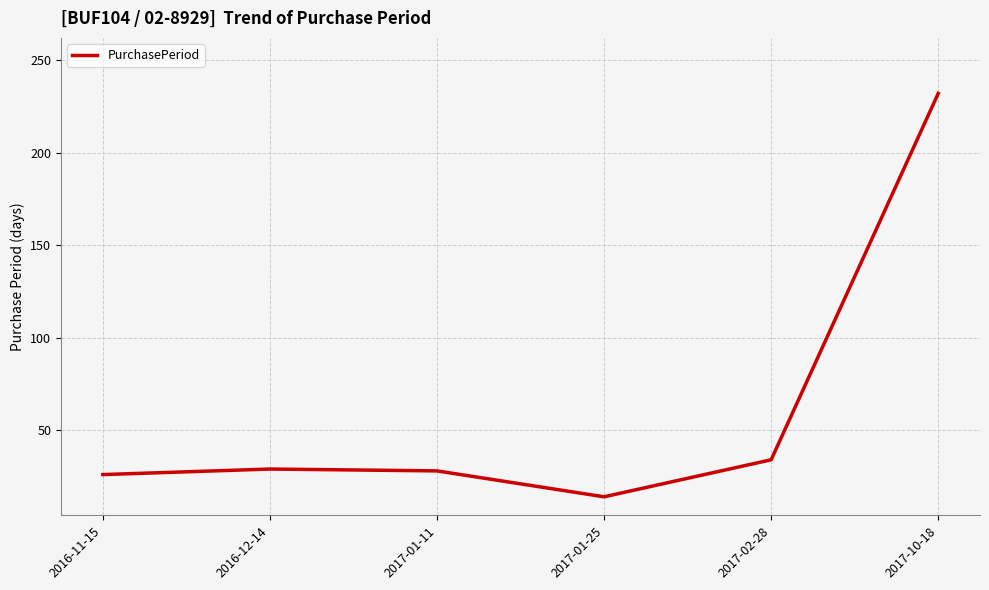

Read the value at 2017-01-11, to the nearest 10.

30